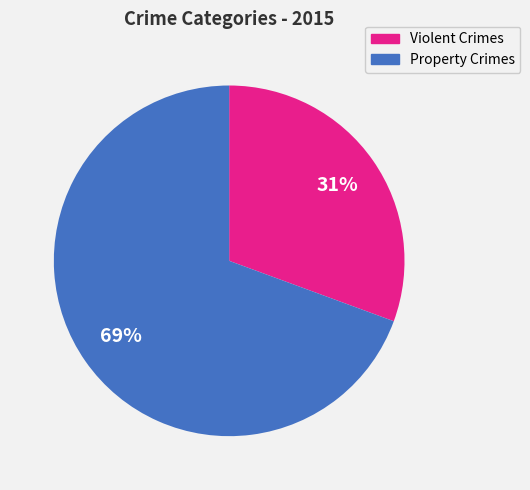

To the nearest percent, what is the average slice percentage?

50%